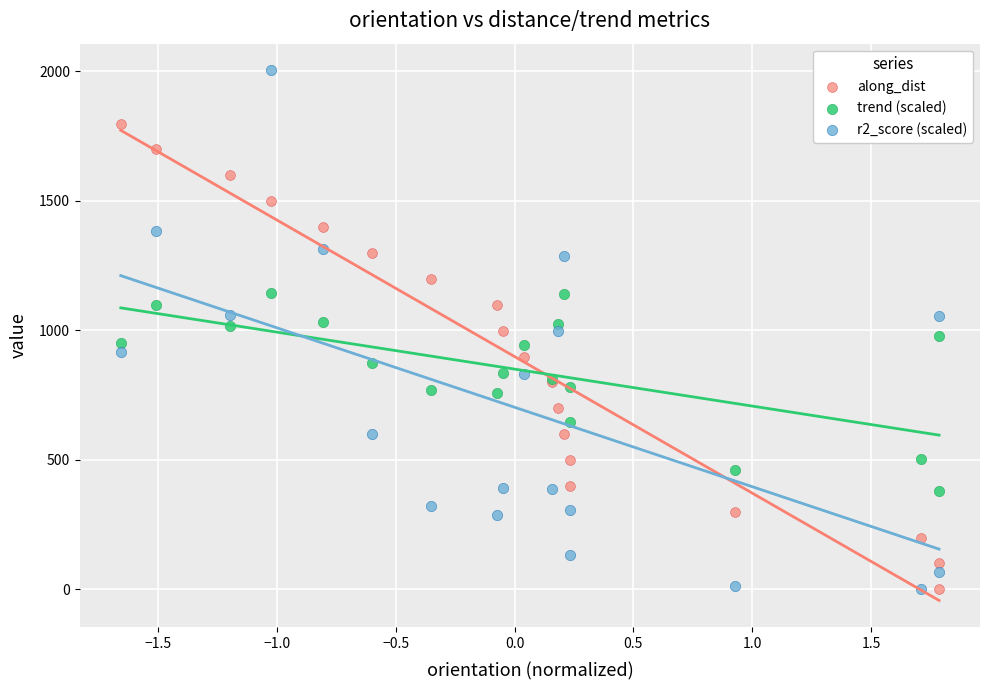

What is the X range (max minus min) for the scatter plot?

3.4